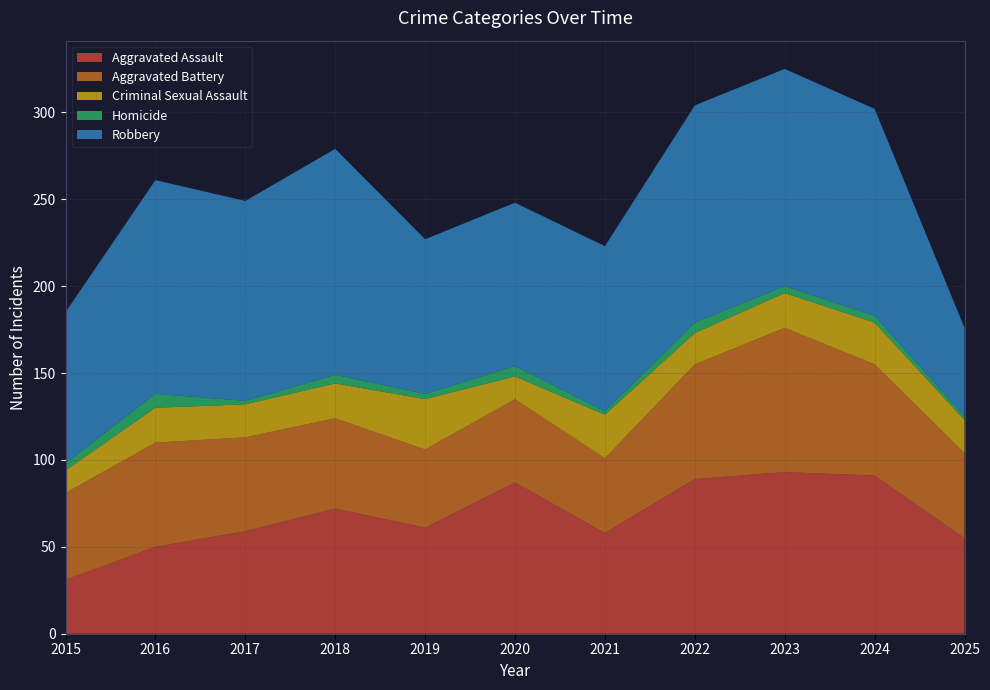

Reading left to right, what are all the values shown in this chart?

Aggravated Assault: 2015=31	2016=50	2017=59	2018=72	2019=61	2020=87	2021=58	2022=89	2023=93	2024=91	2025=55
Aggravated Battery: 2015=50	2016=60	2017=54	2018=52	2019=45	2020=48	2021=43	2022=66	2023=83	2024=64	2025=49
Criminal Sexual Assault: 2015=13	2016=20	2017=19	2018=20	2019=29	2020=13	2021=25	2022=18	2023=20	2024=24	2025=19
Homicide: 2015=4	2016=8	2017=2	2018=5	2019=3	2020=6	2021=2	2022=6	2023=4	2024=4	2025=2
Robbery: 2015=87	2016=123	2017=115	2018=130	2019=89	2020=94	2021=95	2022=125	2023=125	2024=119	2025=51